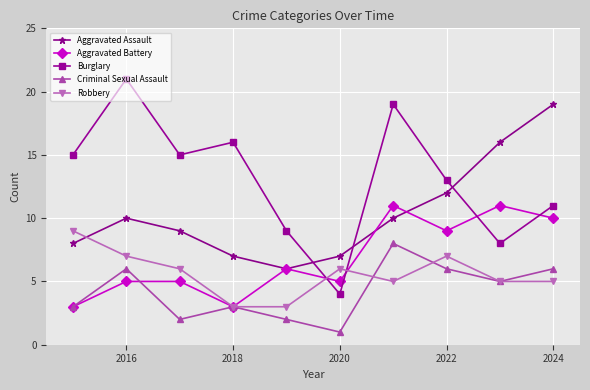

How many data points in Aggravated Assault are less than 10?

5